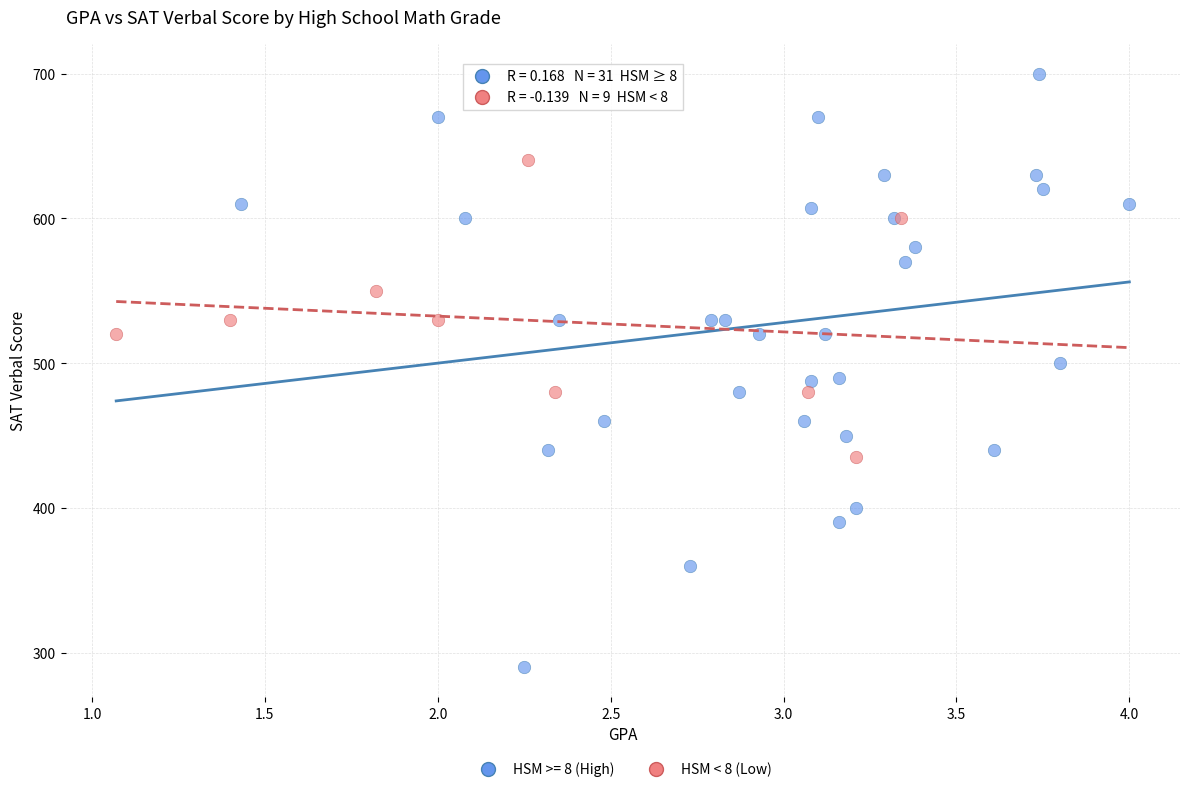

Which series reaches the minimum Y coordinate?

HSM >= 8 (High)